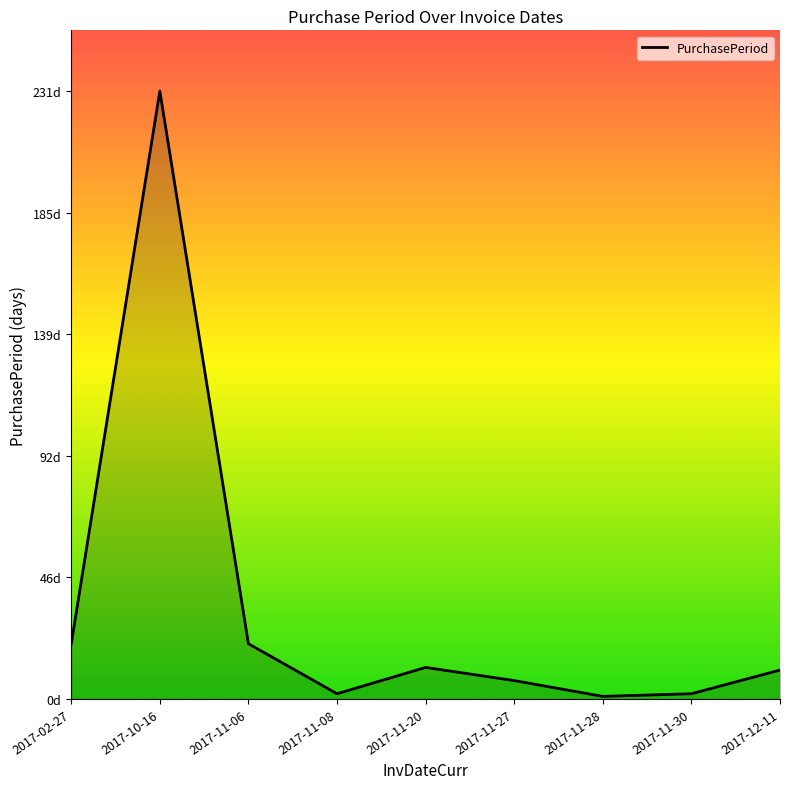

At which category does the data reach its first local valley?

2017-11-08